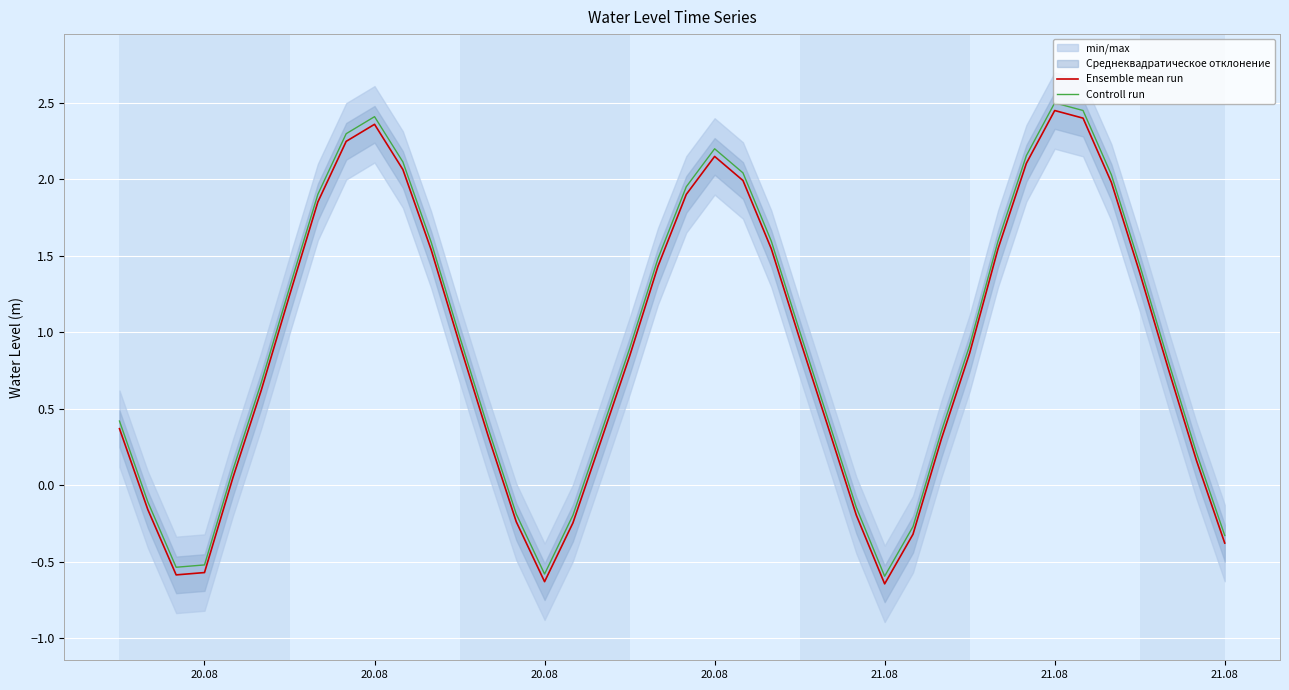

Is this an area chart (filled region under the line)?

No